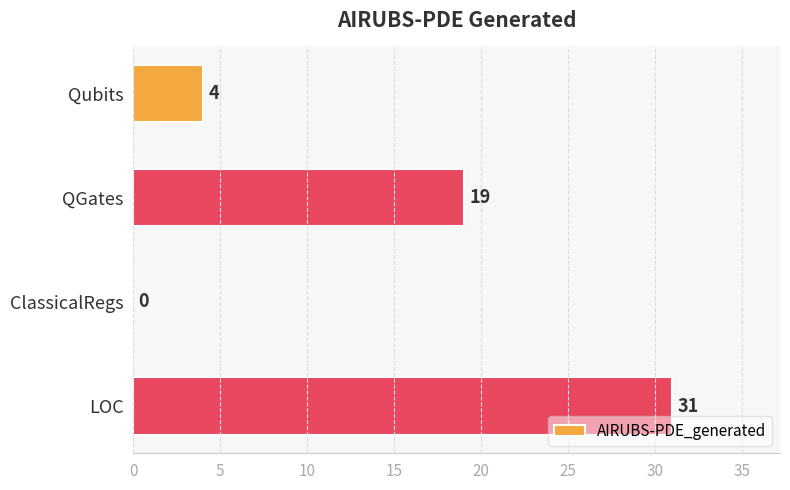

Reading top to bottom, extract all data points from this chart.

Qubits=4	QGates=19	ClassicalRegs=0	LOC=31